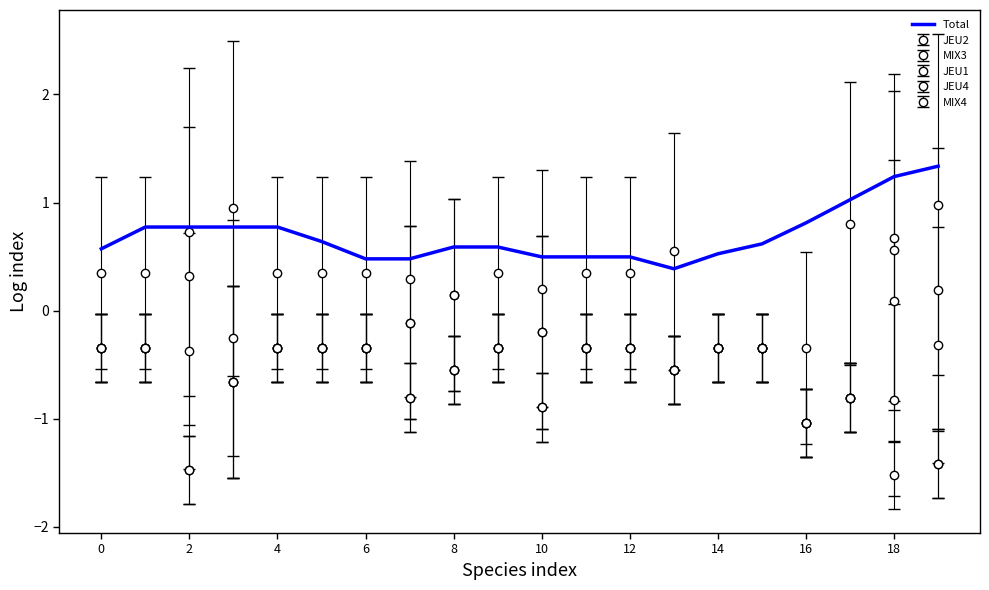

Is this an area chart (filled region under the line)?

No